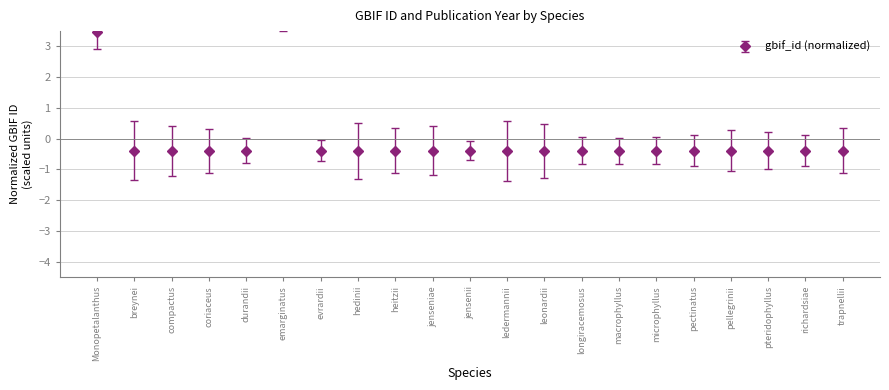

Reading left to right, list all the values displayed in this chart.

Monopetalanthus=3.5	breynei=-0.4	compactus=-0.4	coriaceus=-0.4	durandii=-0.4	emarginatus=3.9	evrardii=-0.4	hedinii=-0.4	heitzii=-0.4	jenseniae=-0.4	jensenii=-0.4	ledermannii=-0.4	leonardii=-0.4	longiracemosus=-0.4	macrophyllus=-0.4	microphyllus=-0.4	pectinatus=-0.4	pellegrinii=-0.4	pteridophyllus=-0.4	richardsiae=-0.4	trapnellii=-0.4